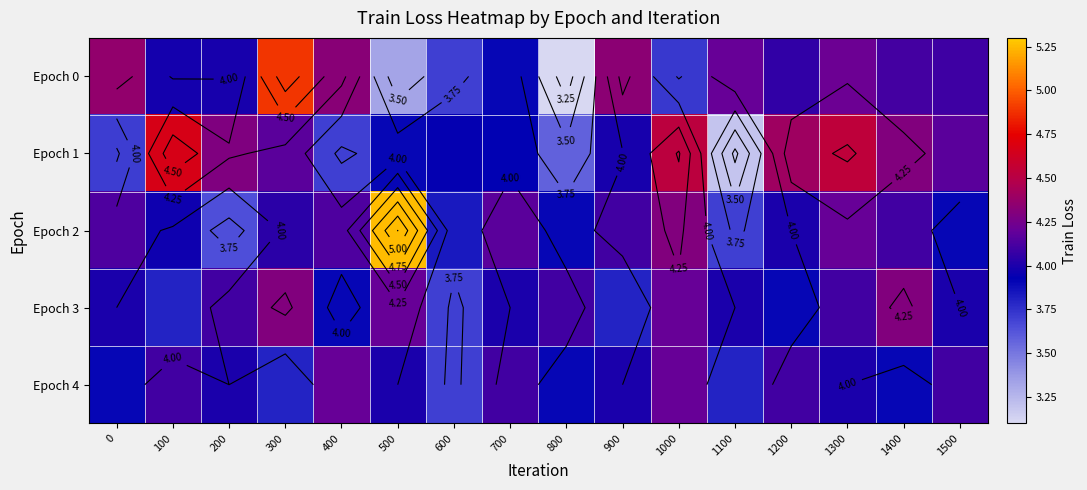

How many data points in Epoch 2 are less than 4?

6